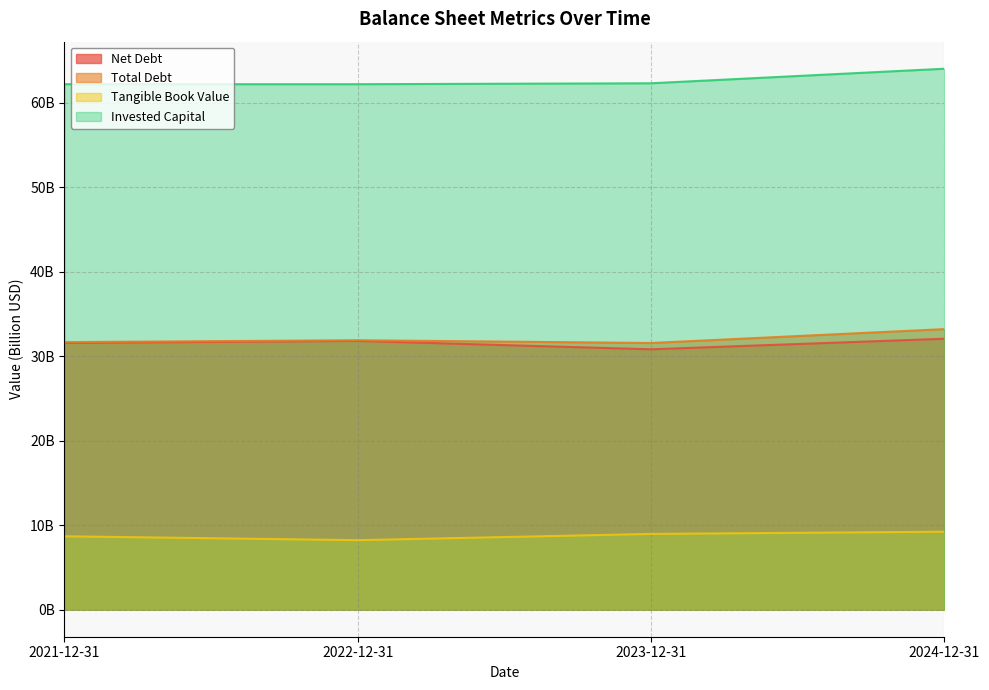

What is the greatest value displayed?

64.0